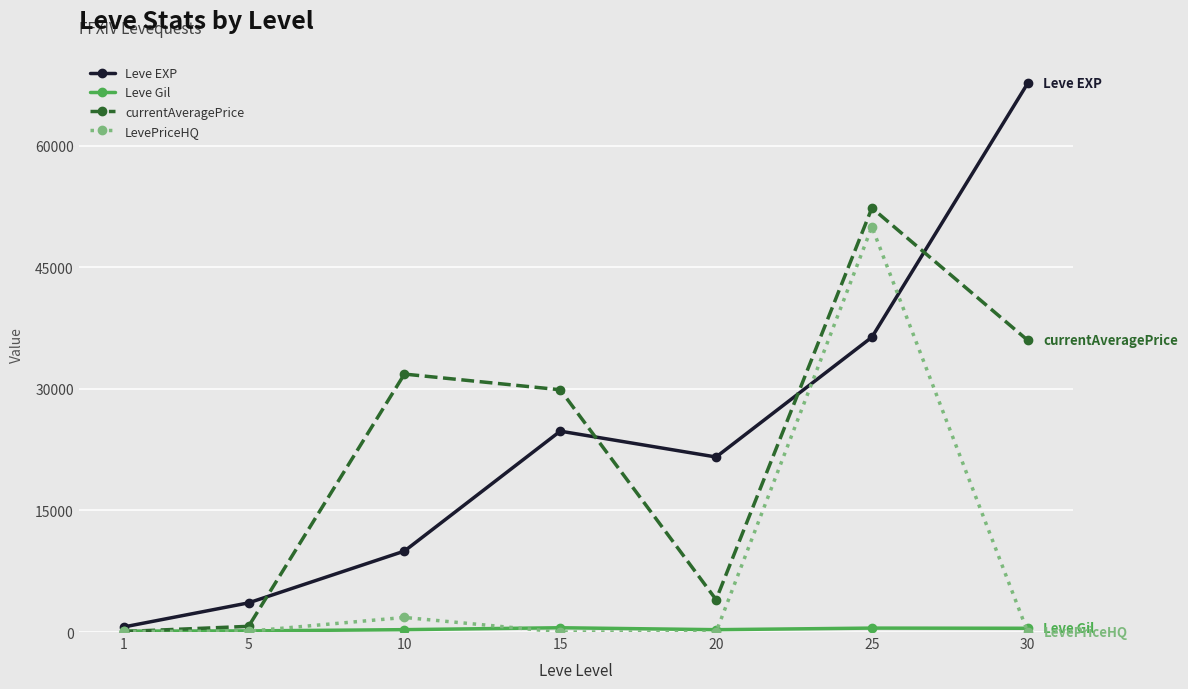

What is the maximum value for LevePriceHQ?

50000.0